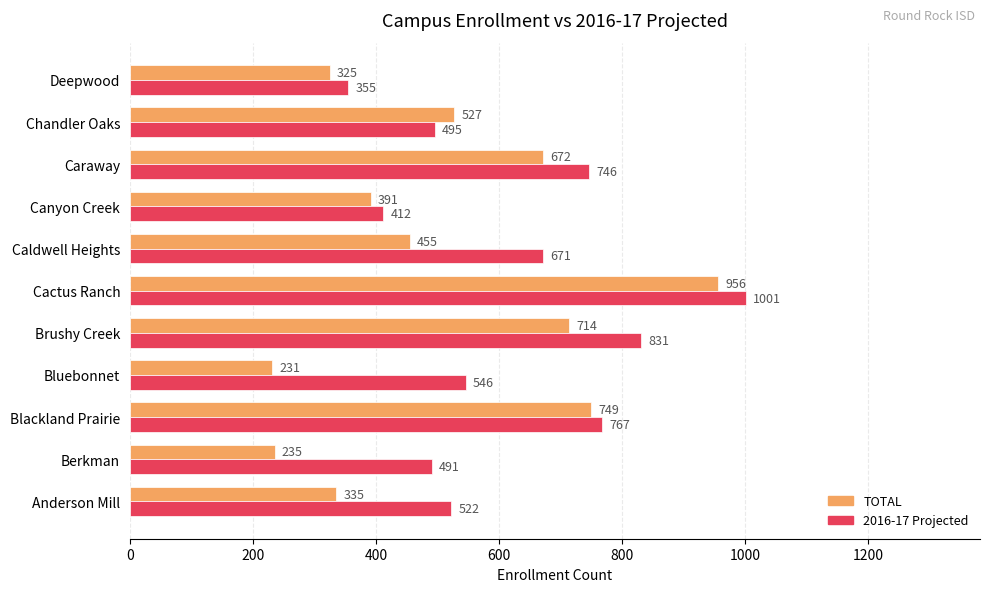

What is the spread (max minus min) of values at Blackland Prairie?

18